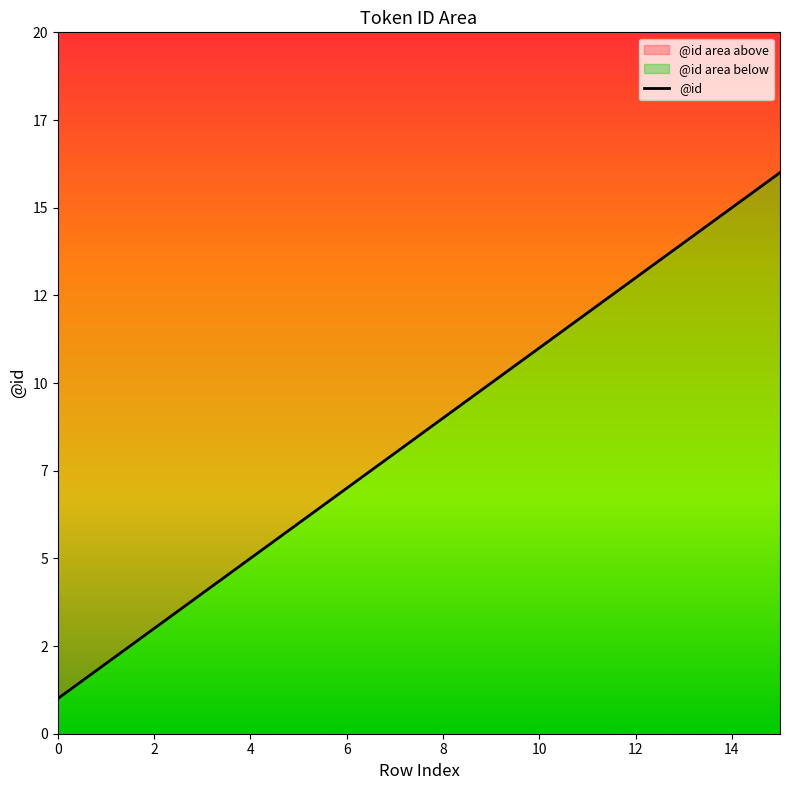

Between 1 and 13, which is larger?

13